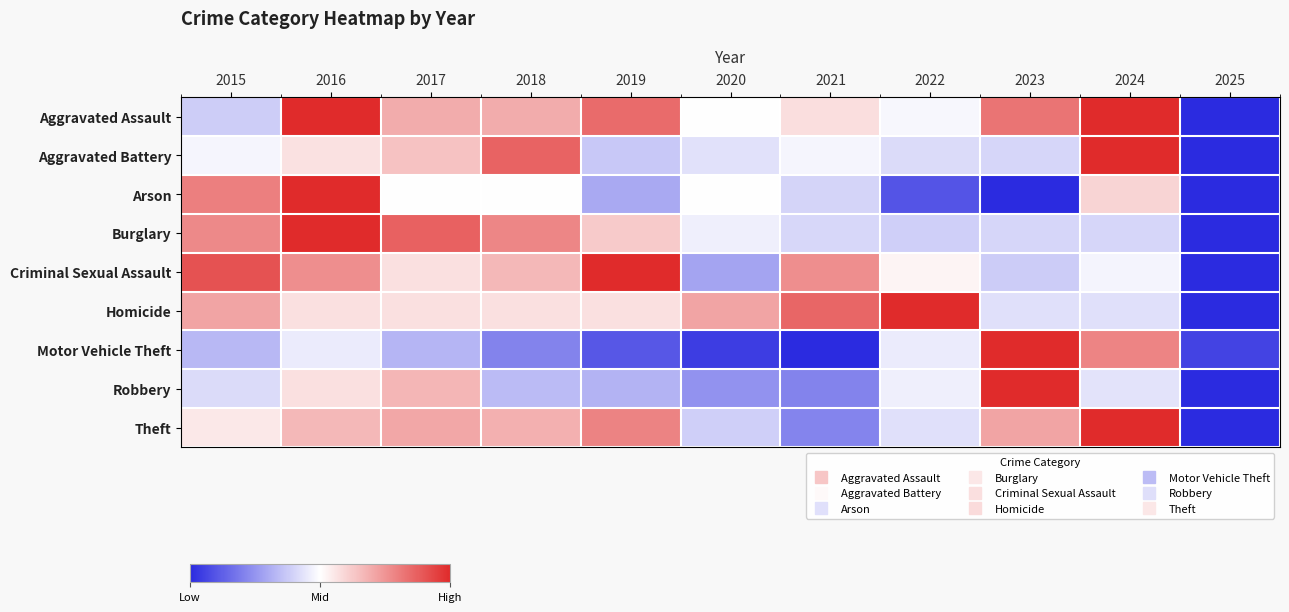

Reading right to left, what are all the values shown in this chart?

Aggravated Assault: 2025=0.0	2024=1.0	2023=0.8	2022=0.5	2021=0.6	2020=0.5	2019=0.8	2018=0.7	2017=0.7	2016=1.0	2015=0.4
Aggravated Battery: 2025=0.0	2024=1.0	2023=0.4	2022=0.4	2021=0.5	2020=0.4	2019=0.4	2018=0.9	2017=0.6	2016=0.6	2015=0.5
Arson: 2025=0.0	2024=0.6	2023=0.0	2022=0.1	2021=0.4	2020=0.5	2019=0.3	2018=0.5	2017=0.5	2016=1.0	2015=0.8
Burglary: 2025=0.0	2024=0.4	2023=0.4	2022=0.4	2021=0.4	2020=0.5	2019=0.6	2018=0.8	2017=0.9	2016=1.0	2015=0.8
Criminal Sexual Assault: 2025=0.0	2024=0.5	2023=0.4	2022=0.5	2021=0.8	2020=0.3	2019=1.0	2018=0.7	2017=0.6	2016=0.8	2015=0.9
Homicide: 2025=0.0	2024=0.4	2023=0.4	2022=1.0	2021=0.9	2020=0.7	2019=0.6	2018=0.6	2017=0.6	2016=0.6	2015=0.7
Motor Vehicle Theft: 2025=0.1	2024=0.8	2023=1.0	2022=0.5	2021=0.0	2020=0.0	2019=0.1	2018=0.2	2017=0.3	2016=0.5	2015=0.3
Robbery: 2025=0.0	2024=0.4	2023=1.0	2022=0.5	2021=0.2	2020=0.2	2019=0.3	2018=0.3	2017=0.7	2016=0.6	2015=0.4
Theft: 2025=0.0	2024=1.0	2023=0.7	2022=0.4	2021=0.2	2020=0.4	2019=0.8	2018=0.7	2017=0.7	2016=0.7	2015=0.6